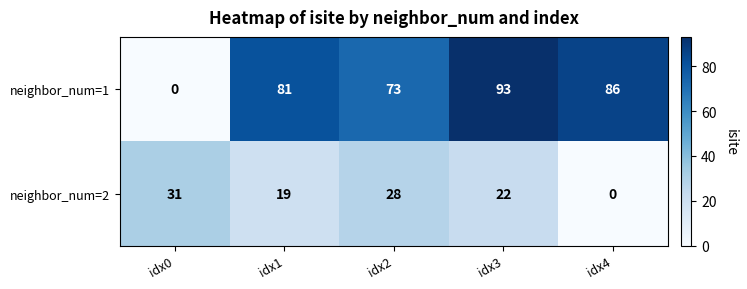

The value of neighbor_num=1 at idx2 is 26. True or false?

False